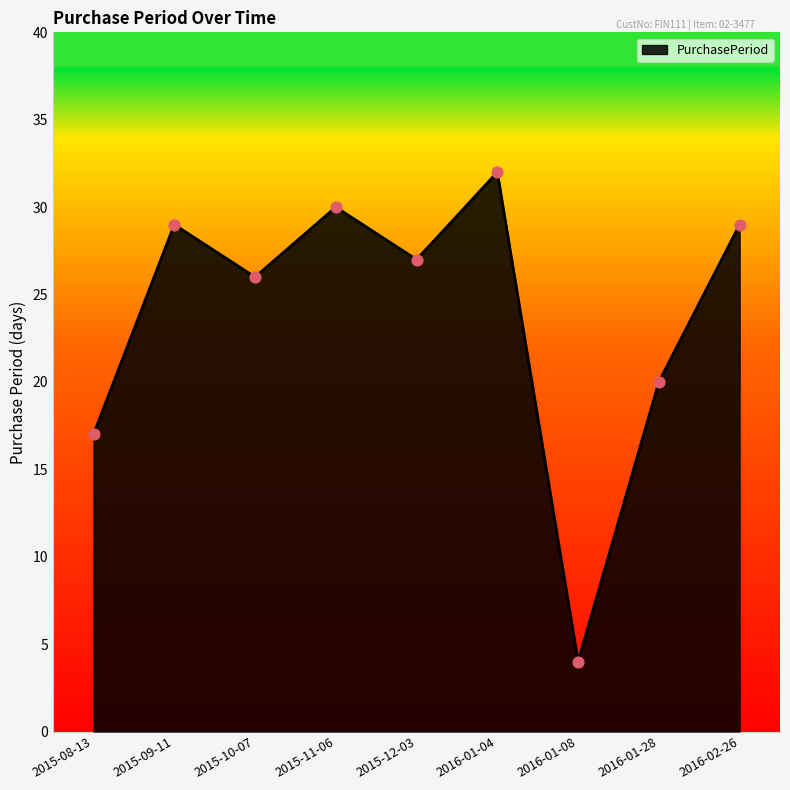

What is the change in value from 2015-11-06 to 2016-02-26?

-1